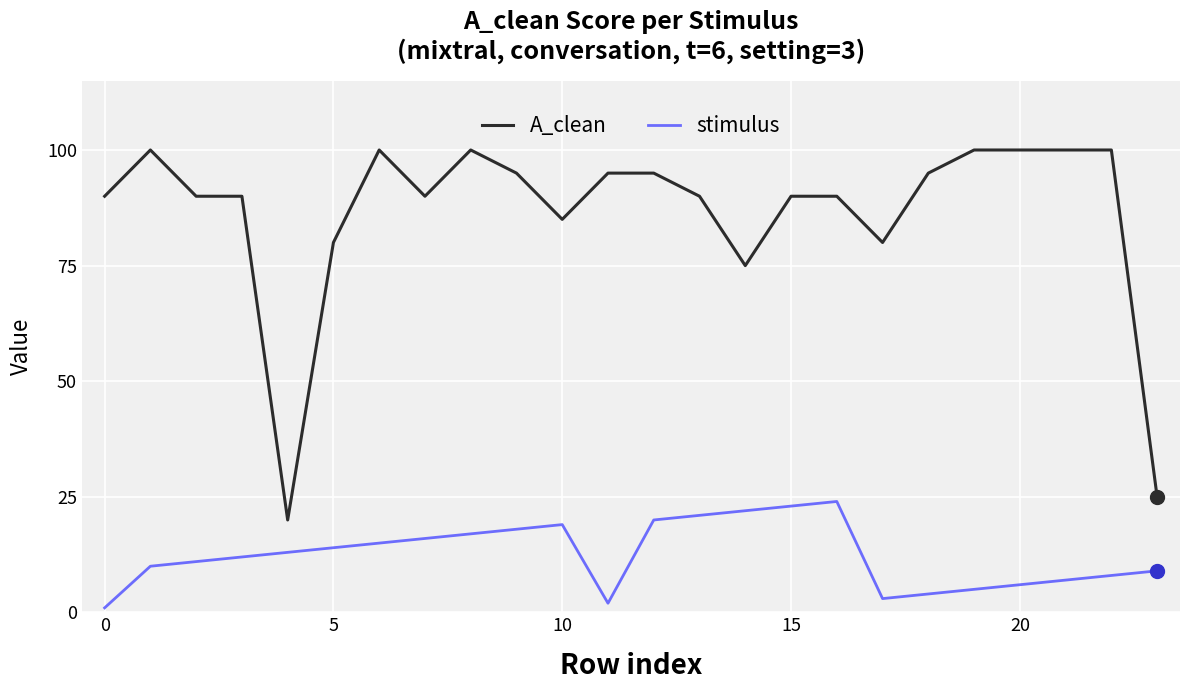

What are all the series names shown in the legend?

A_clean, stimulus